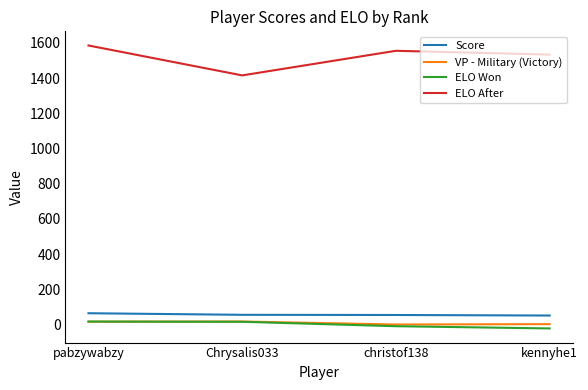

Is this an area chart (filled region under the line)?

No